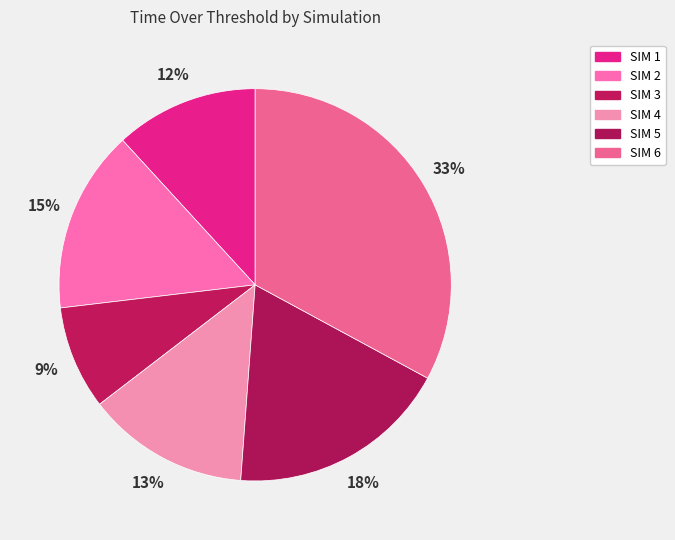

Count the number of slices in the pie.

6